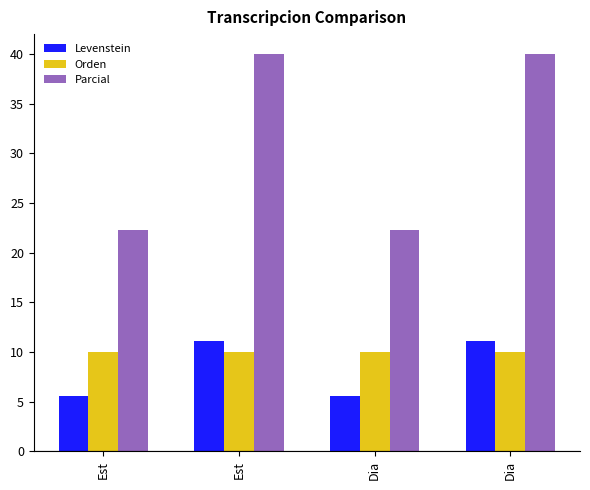

Which series has the largest total across all categories?

Parcial